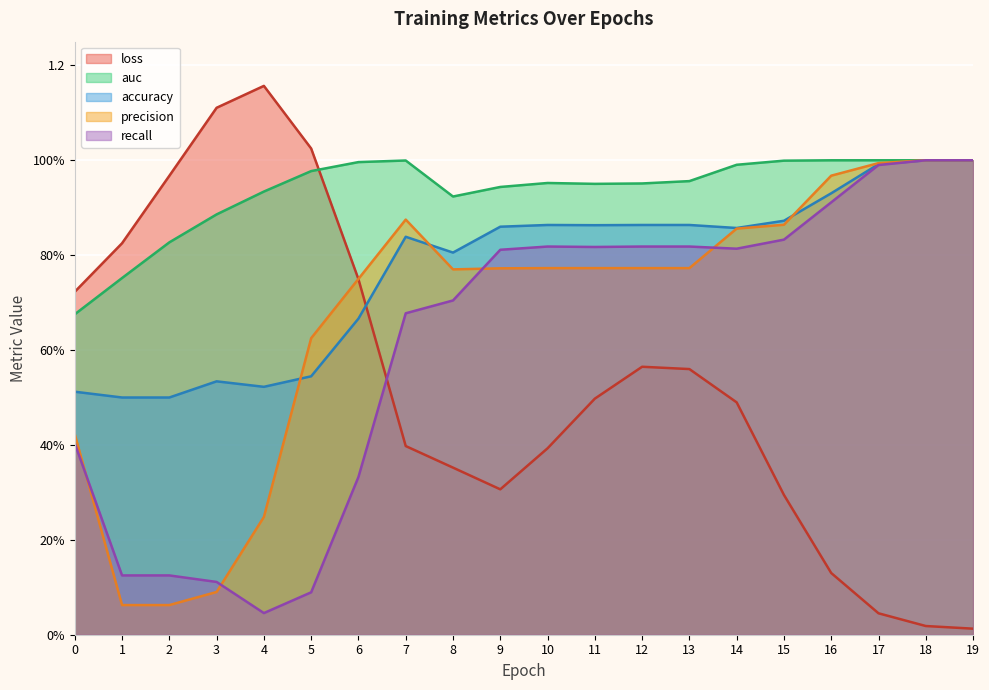

True or false: recall has a value of 0.7 at 8.

True